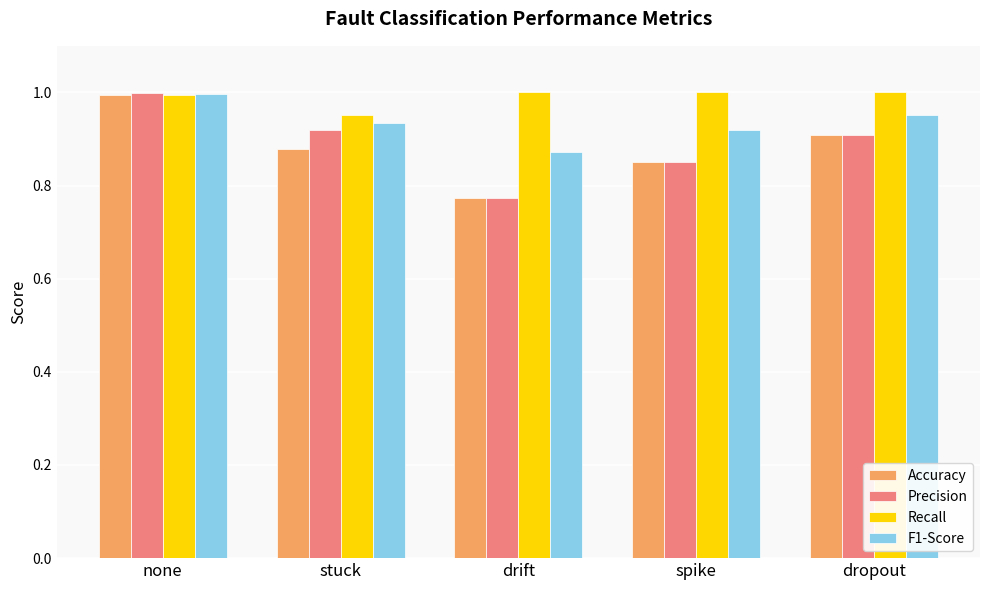

What is the sum of the Precision values at dropout and stuck?

1.8